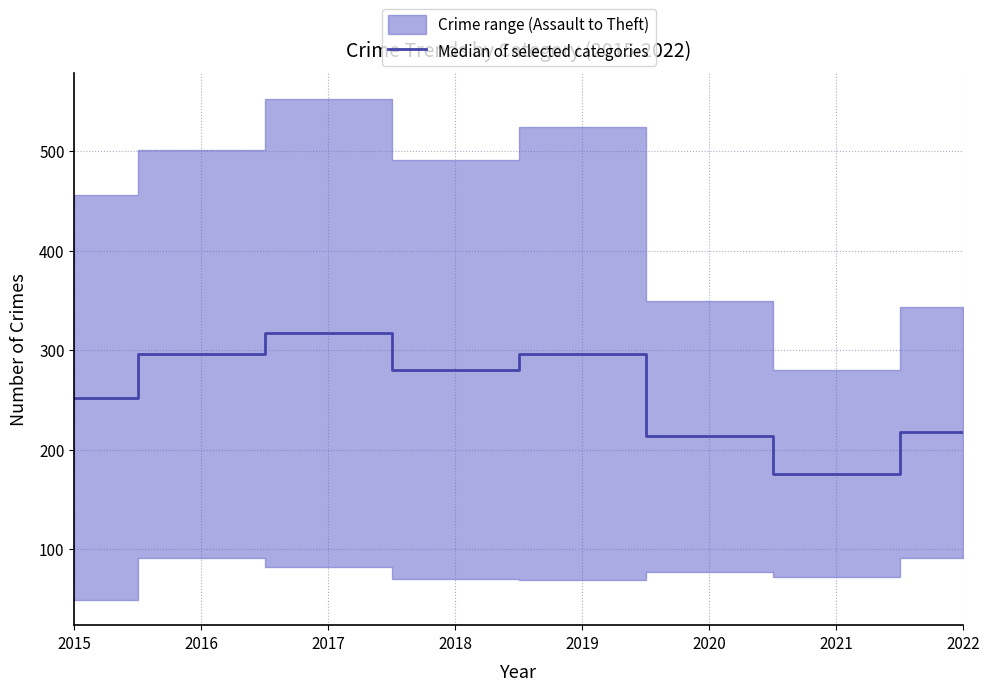

At which category does the chart reach its peak across all series?

2017